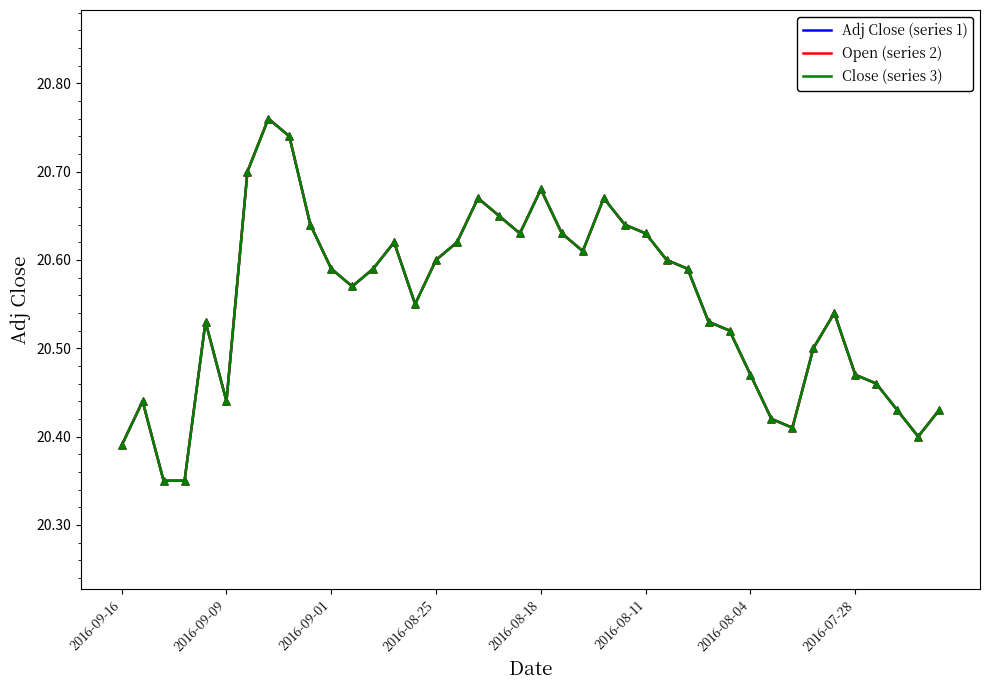

Which series has the largest total across all categories?

Adj Close (series 1)